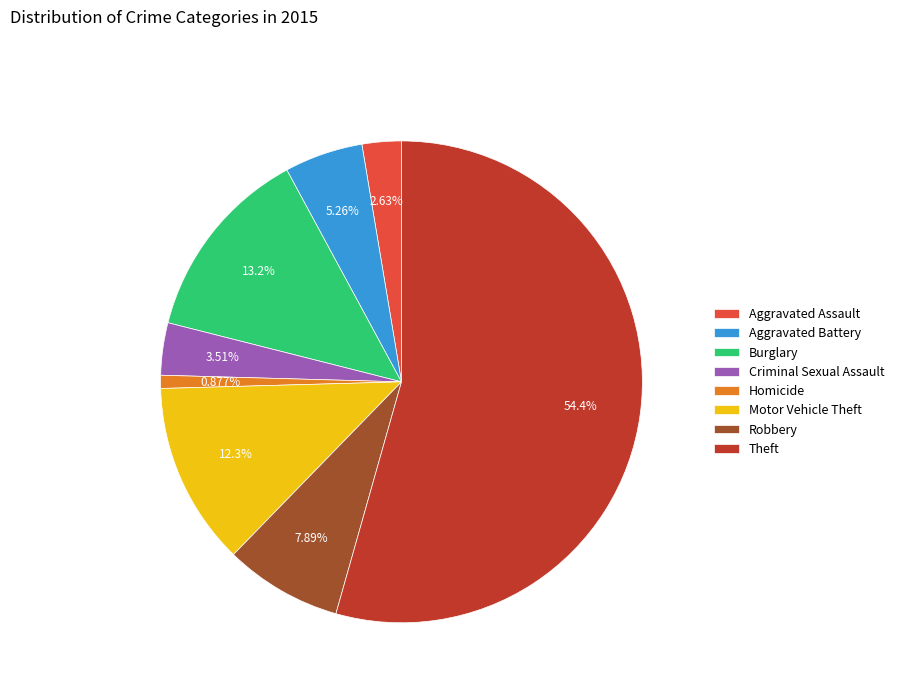

Which category has the smallest portion of the pie?

Homicide